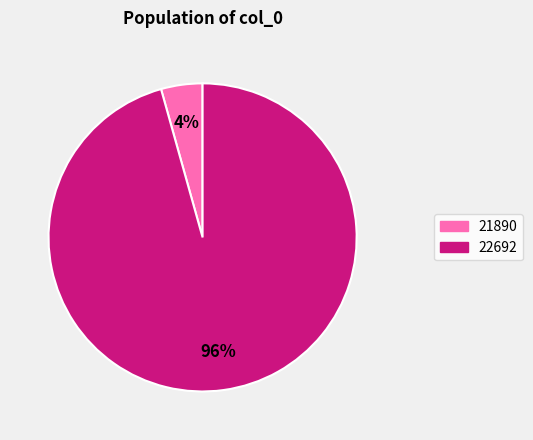

Is the sum of 21890 and 22692 greater than half?

Yes